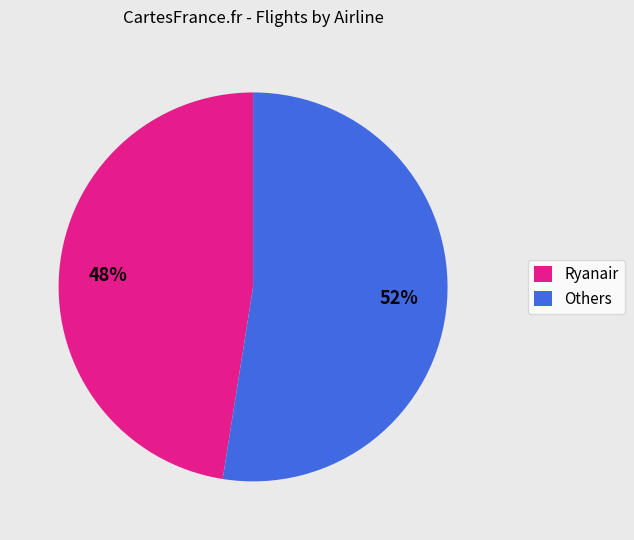

What is the smallest slice in the pie chart?

Ryanair